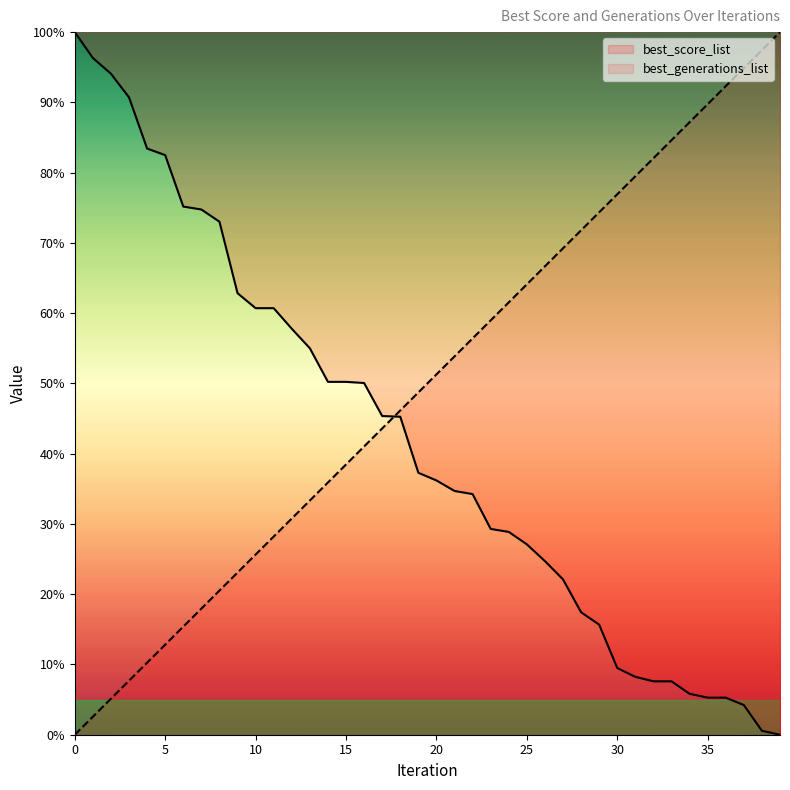

How many values in best_score_list are above zero?

39